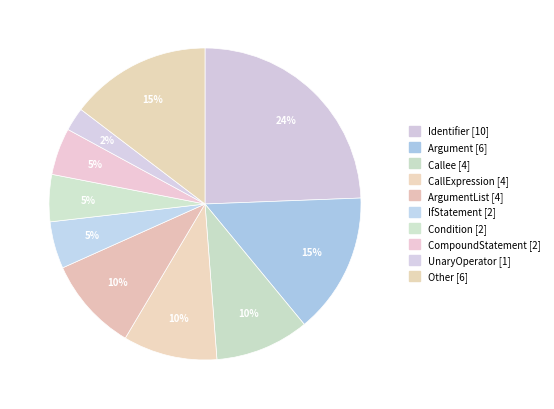

How many slices are in this pie chart?

10